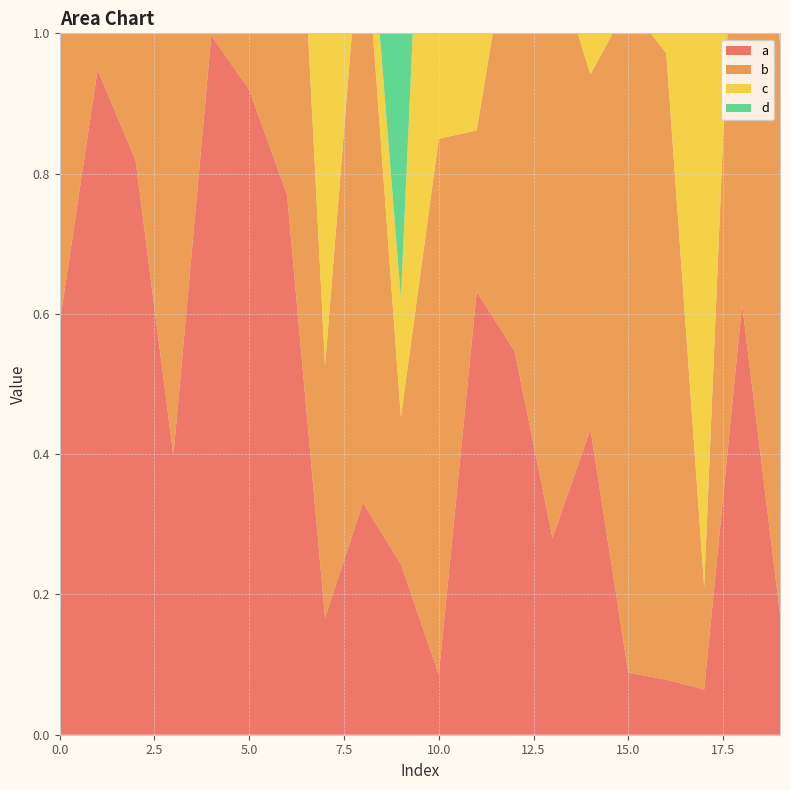

Reading right to left, what are all the values shown in this chart?

a: 19=0.2	18=0.6	17=0.1	16=0.1	15=0.1	14=0.4	13=0.3	12=0.5	11=0.6	10=0.1	9=0.2	8=0.3	7=0.2	6=0.8	5=0.9	4=1.0	3=0.4	2=0.8	1=0.9	0=0.6
b: 19=0.8	18=0.9	17=0.1	16=0.9	15=1.0	14=0.5	13=0.8	12=0.6	11=0.2	10=0.8	9=0.2	8=0.9	7=0.4	6=0.8	5=0.4	4=0.4	3=0.7	2=0.3	1=0.7	0=0.5
c: 19=1.0	18=0.2	17=0.9	16=0.6	15=0.1	14=0.2	13=0.5	12=0.5	11=0.2	10=1.0	9=0.2	8=0.1	7=1.0	6=0.3	5=0.1	4=0.4	3=0.0	2=0.2	1=0.8	0=0.2
d: 19=0.7	18=0.5	17=0.9	16=0.6	15=0.3	14=0.9	13=0.1	12=0.3	11=0.3	10=0.6	9=0.4	8=0.4	7=0.1	6=0.2	5=0.7	4=0.4	3=0.2	2=0.5	1=0.5	0=0.7